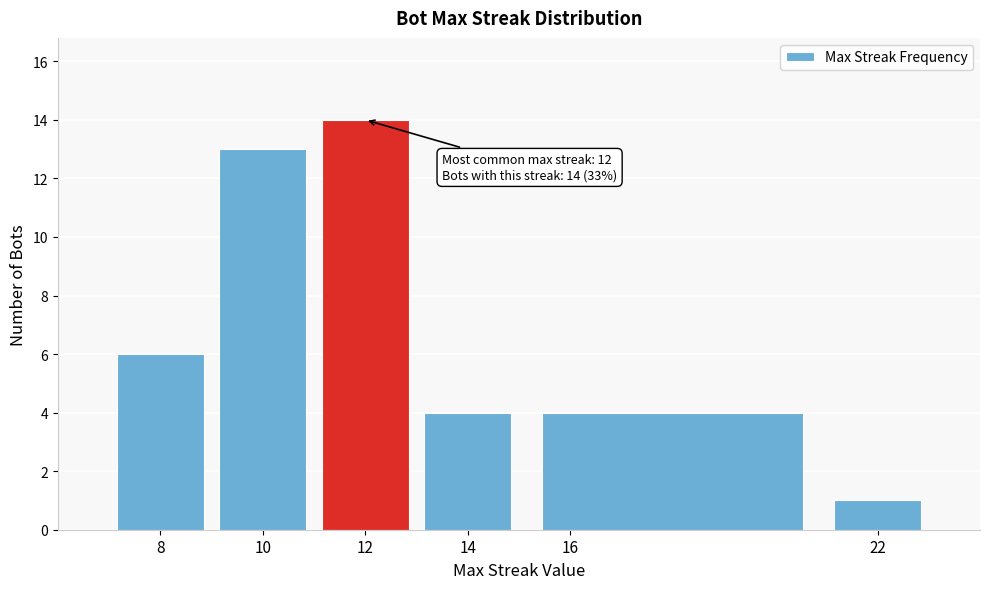

Over which range of the x-axis is the bar tallest?

11 to 13